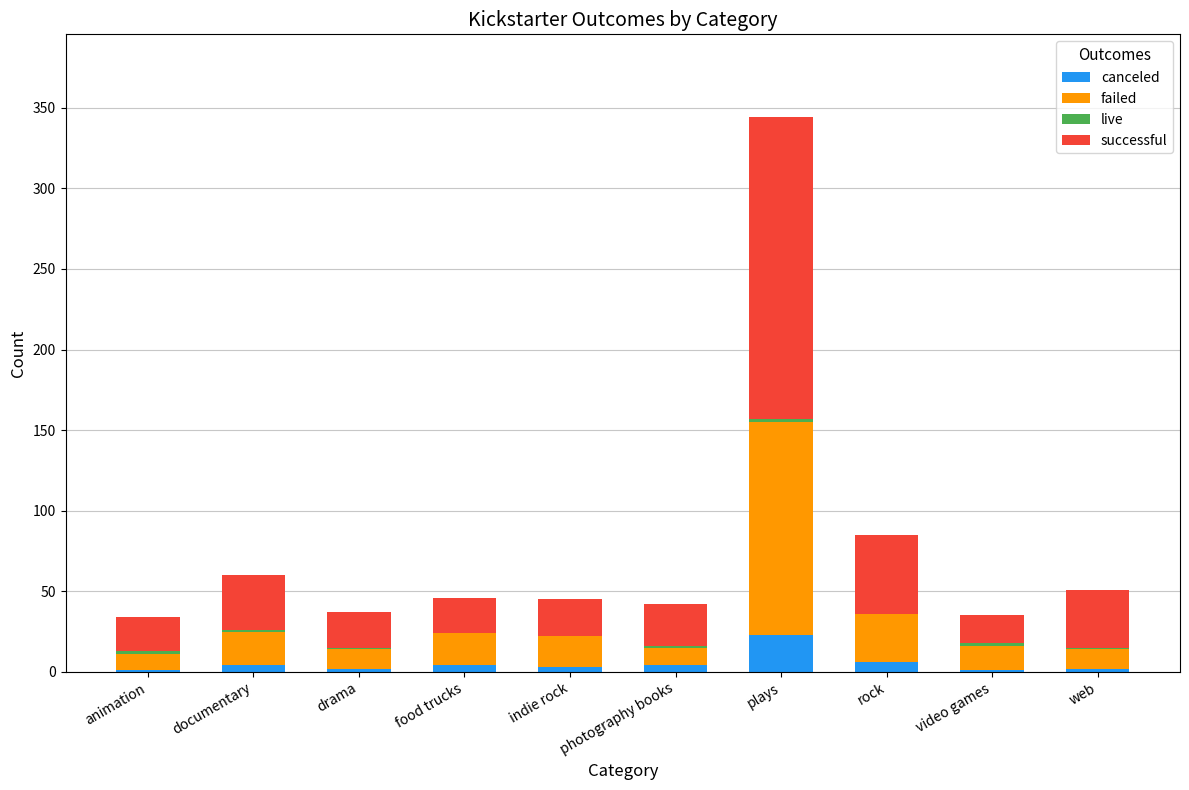

At which category is the sum across all series the highest?

plays